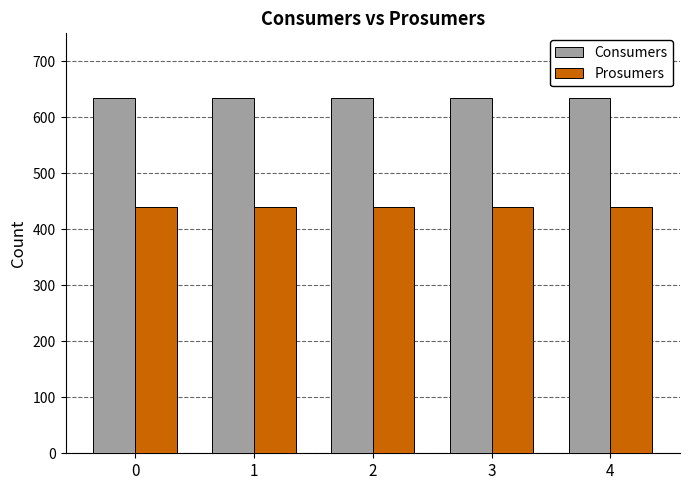

The value of Prosumers at 2 is 440. True or false?

True